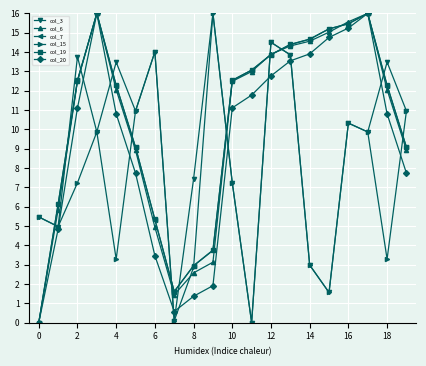

What is the greatest value displayed?

16.0